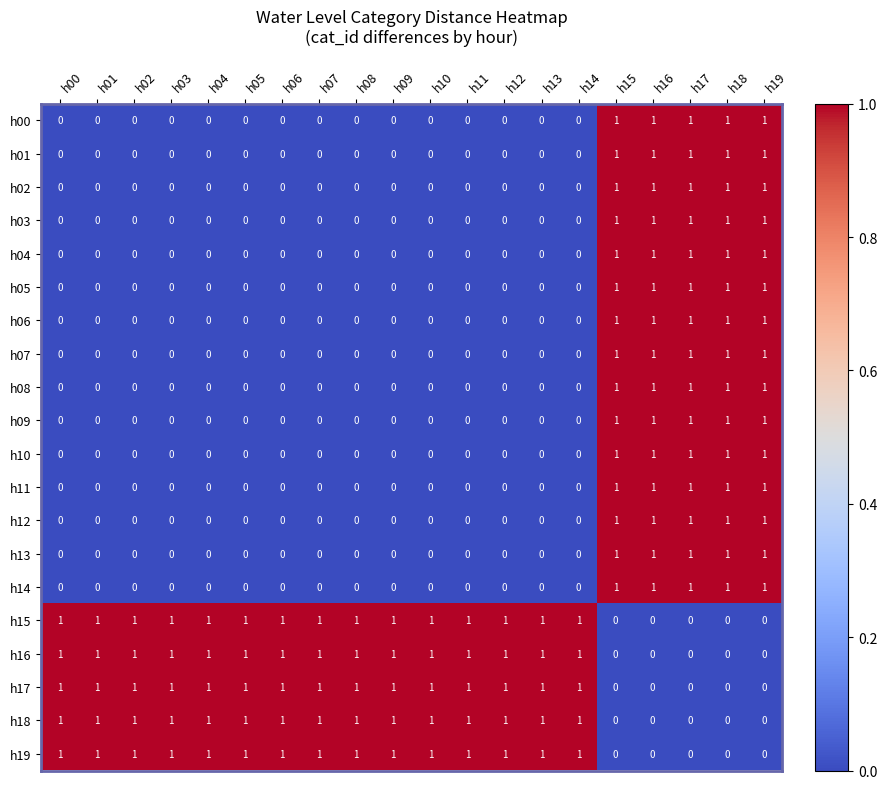

How many h02 values are between 0 and 1?

20